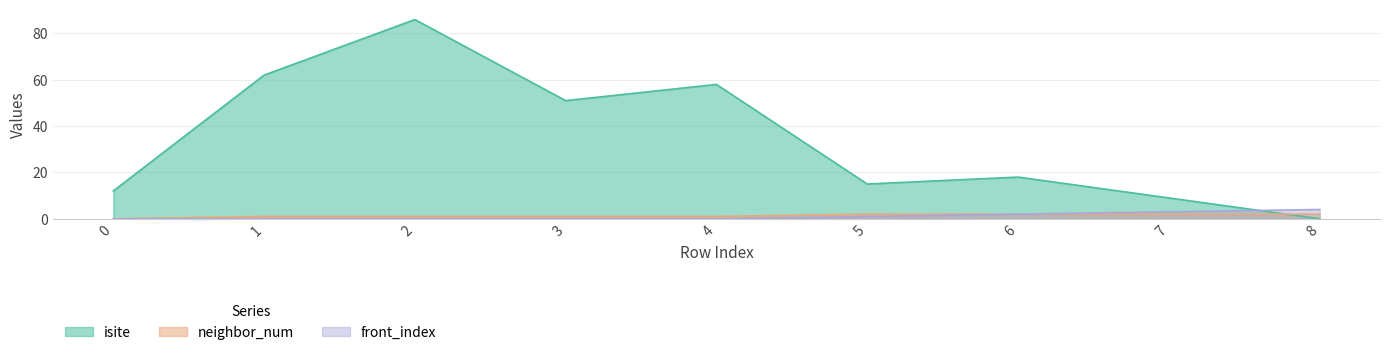

True or false: isite has more than 0 points higher than both neighbors.

True